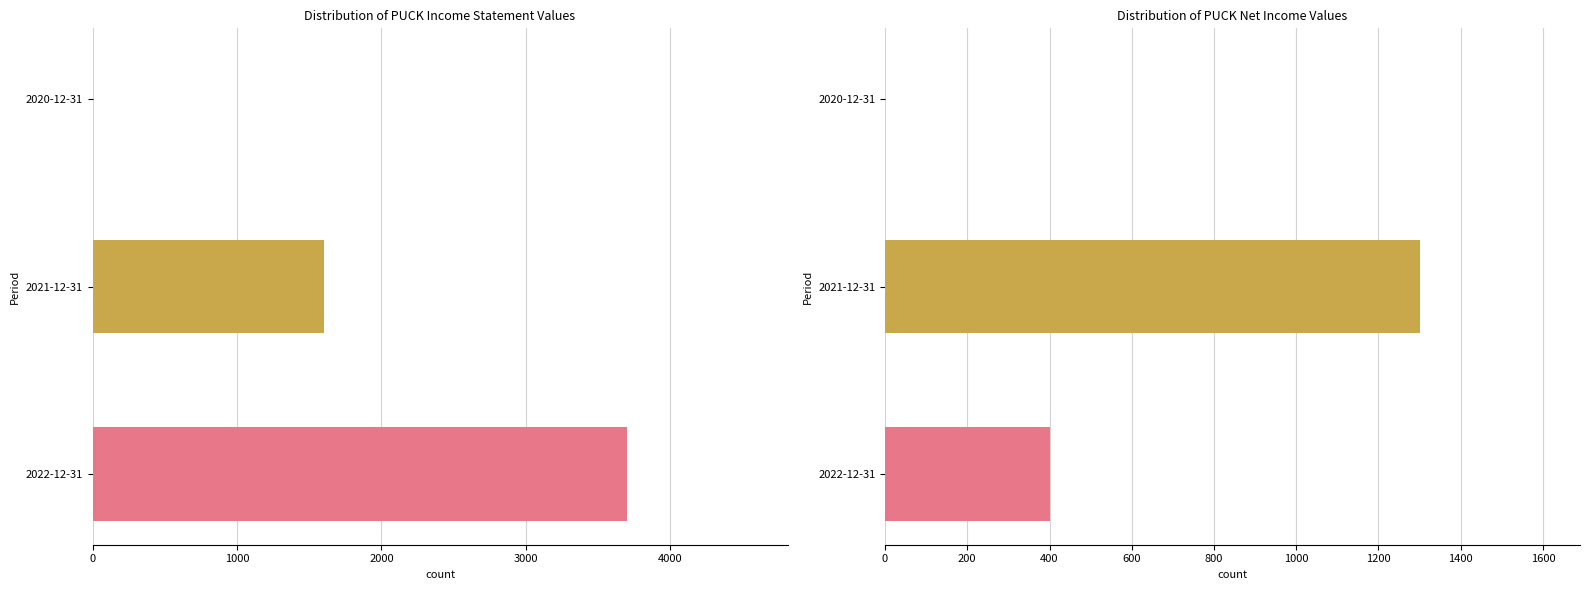

Between 2022-12-31 and 2020-12-31, which is larger?

2022-12-31